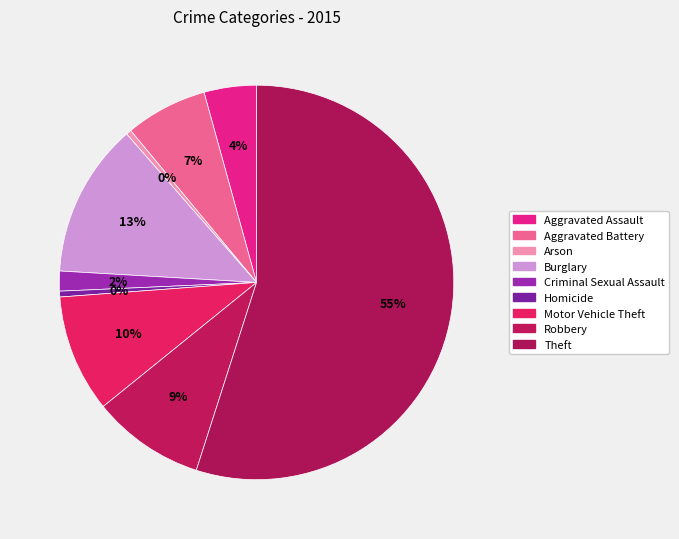

Which slice is the smallest?

Arson